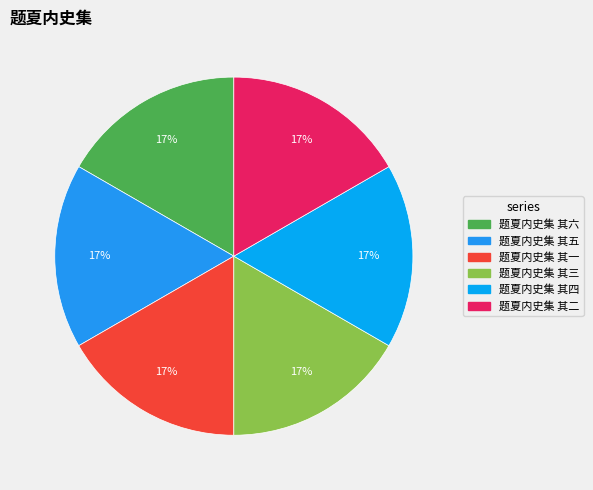

Between 题夏内史集 其一 and 题夏内史集 其二, which is larger?

题夏内史集 其二